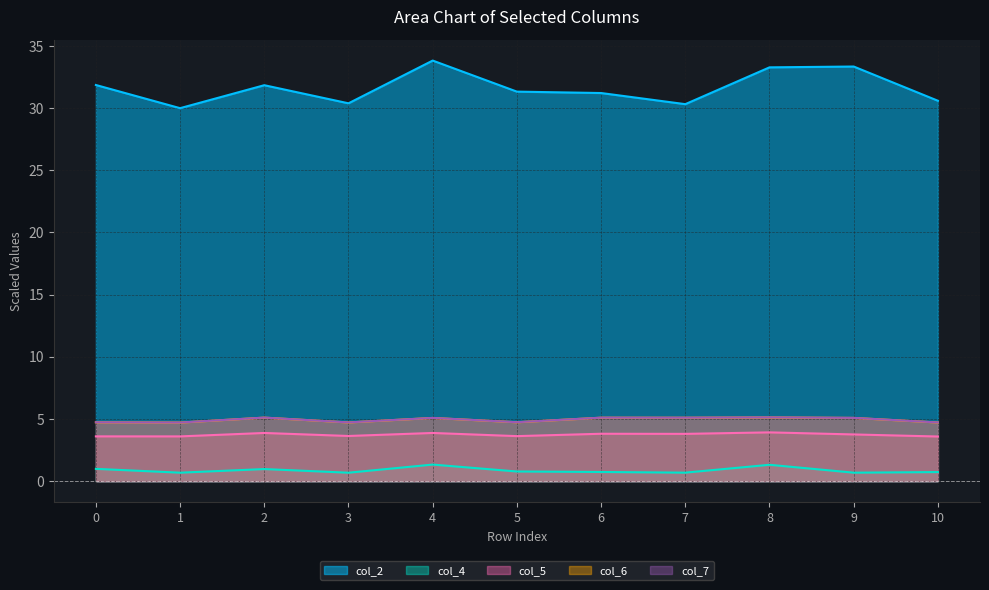

Count the number of data series in this chart.

5